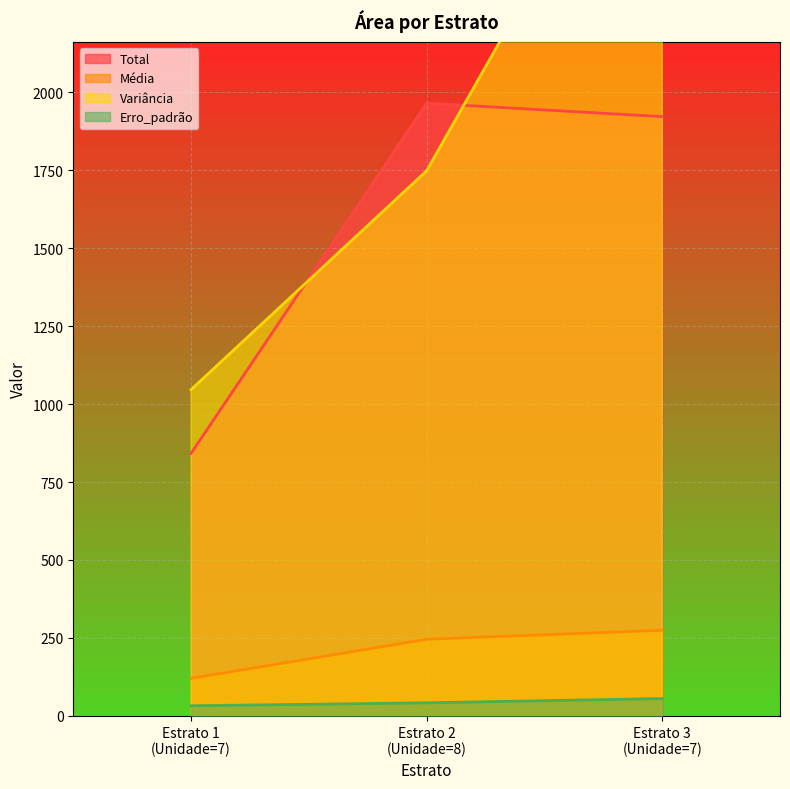

What is the sum of all Média values?

640.5